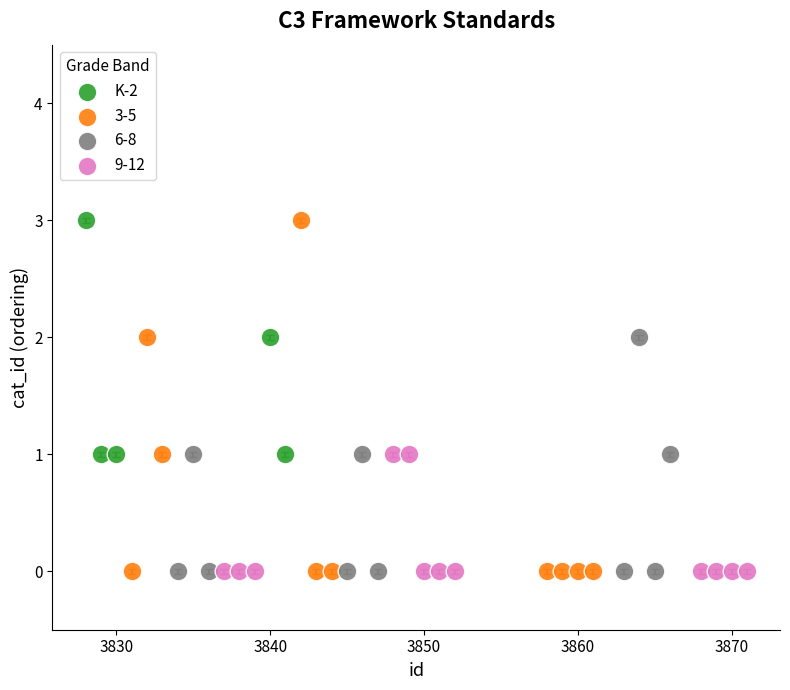

Which series has the largest Y range (max minus min)?

3-5